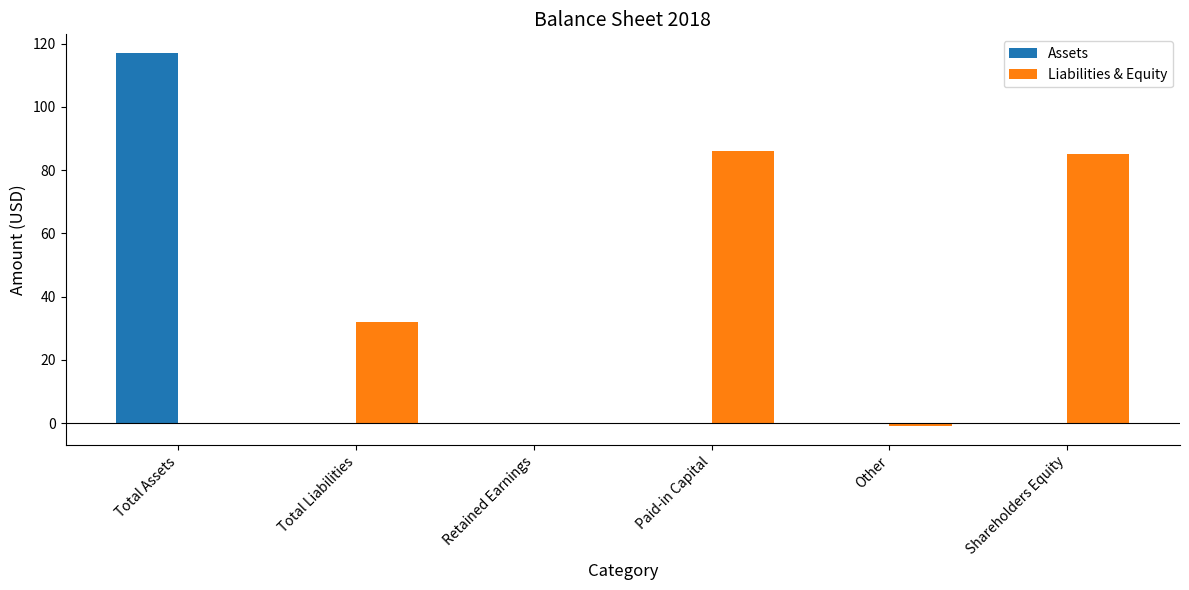

How many data points does each series have?

6